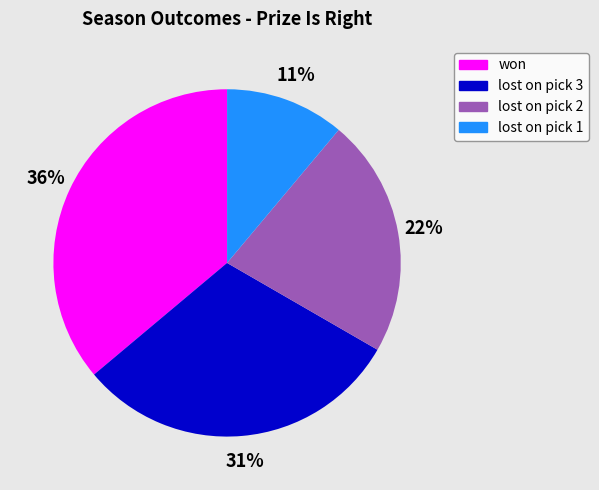

Is the sum of lost on pick 1 and lost on pick 3 greater than half?

No